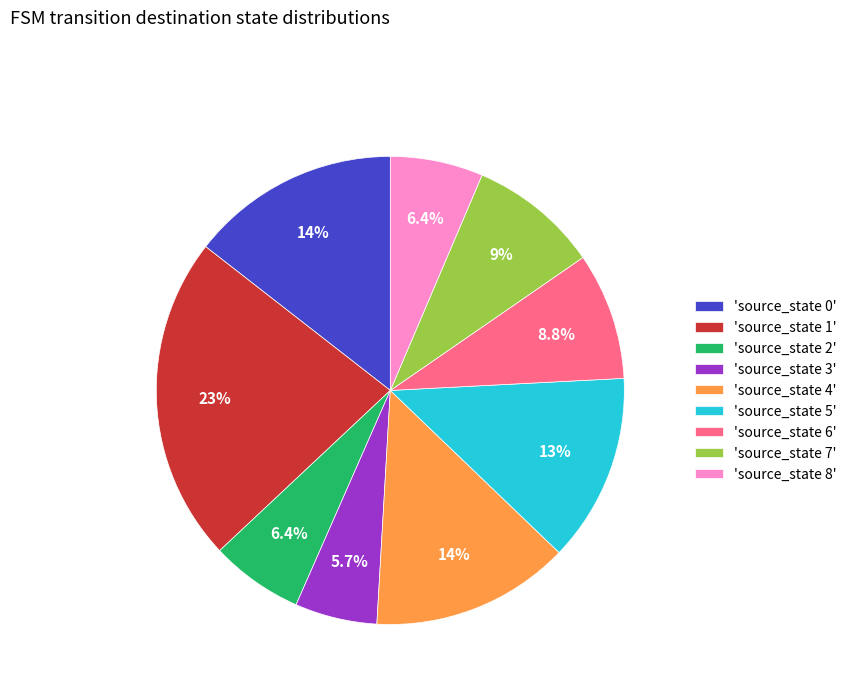

Does 'source_state 4' represent more than half of the total?

No